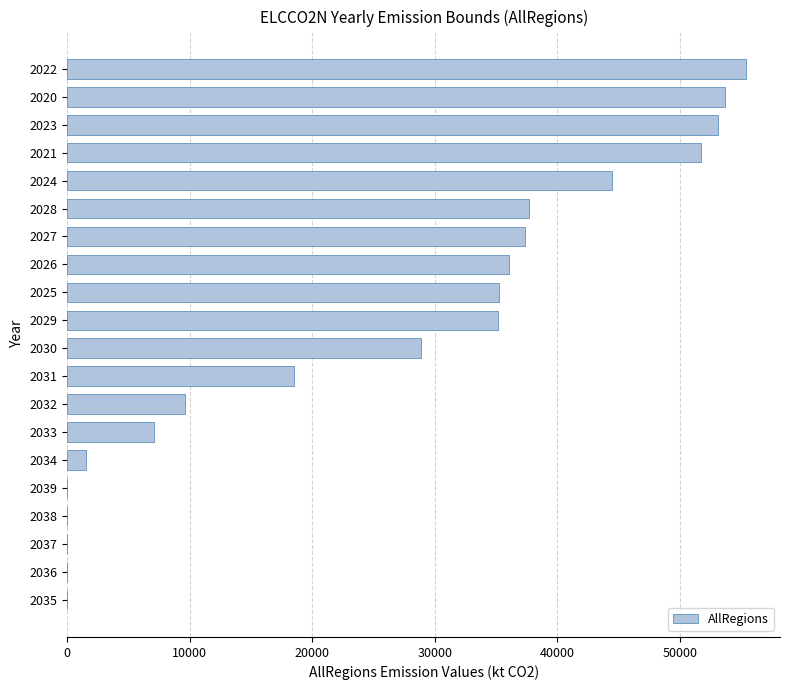

True or false: the data shows 16538.5 at 2030.

False